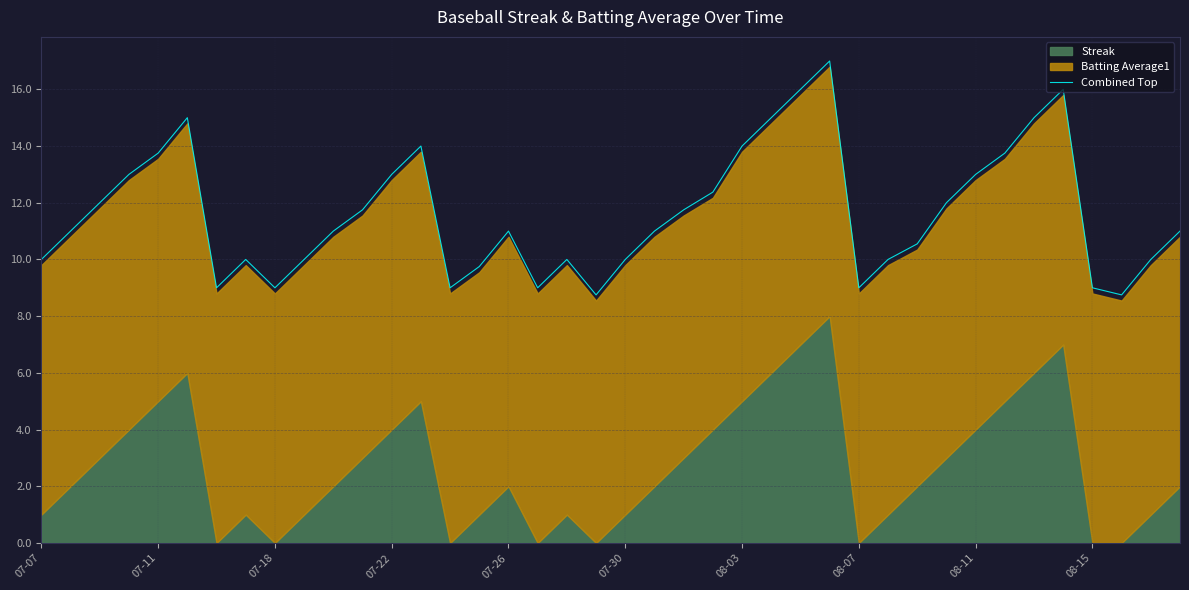

Is it true that Combined Top equals 9.0 at 08-07?

True